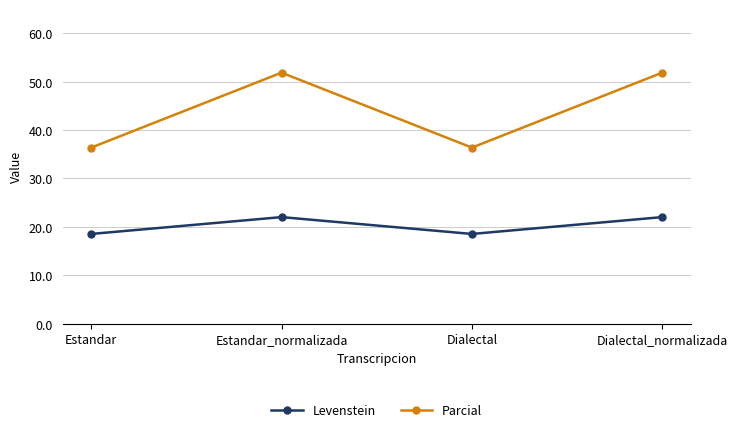

At which label does Parcial first exceed 51?

Estandar_normalizada